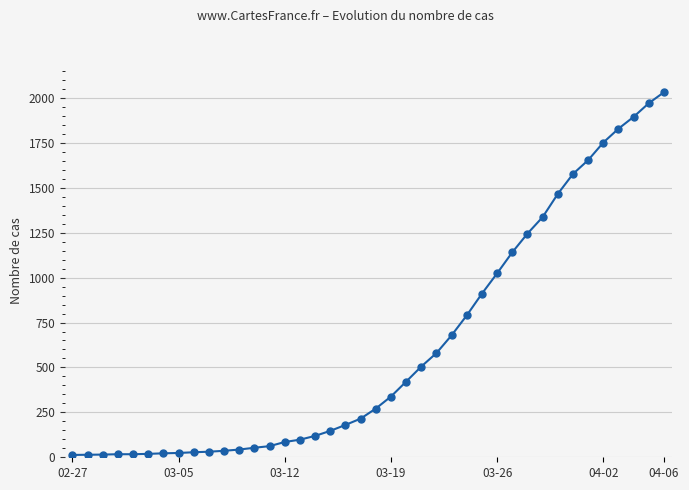

How many series are shown in this chart?

1